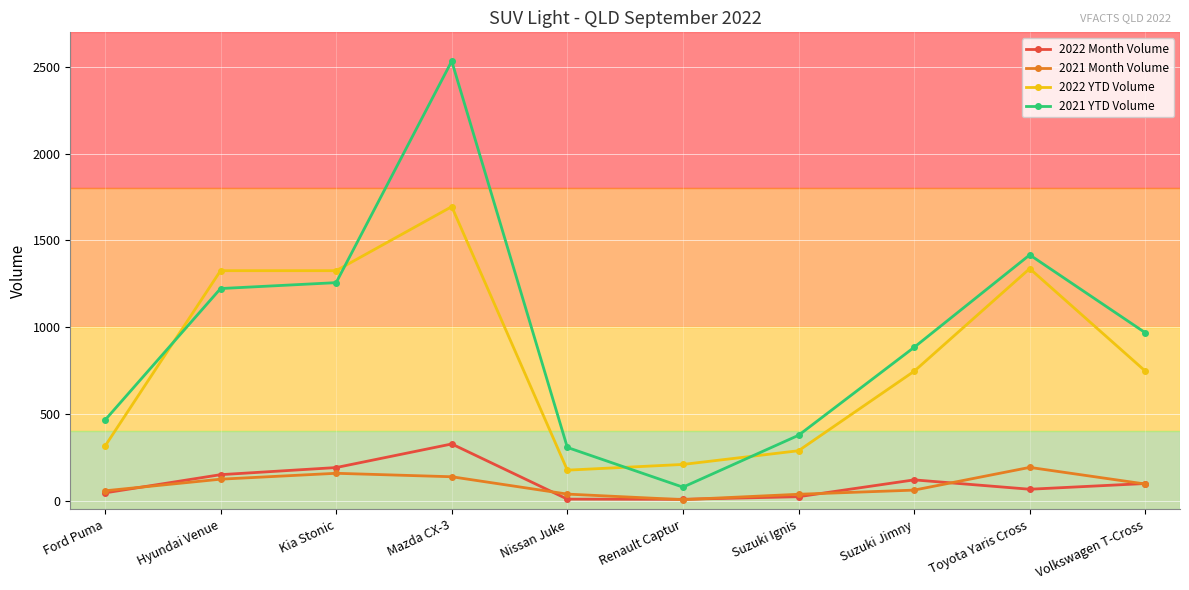

What is the label of the 7th point from the right?

Mazda CX-3